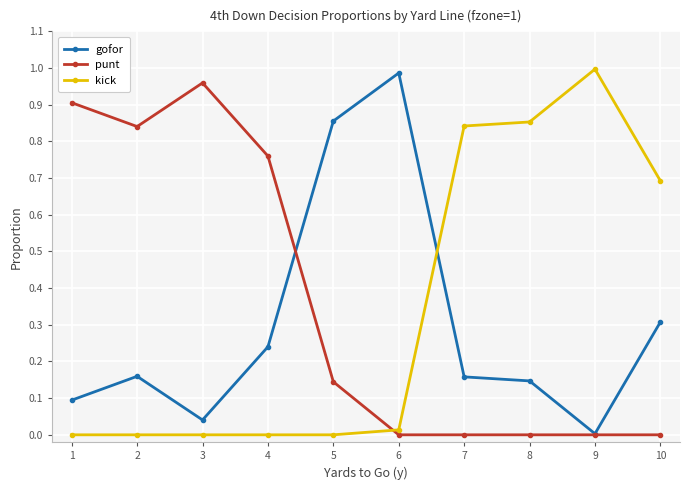

Where do gofor and punt first cross each other?

4 and 5